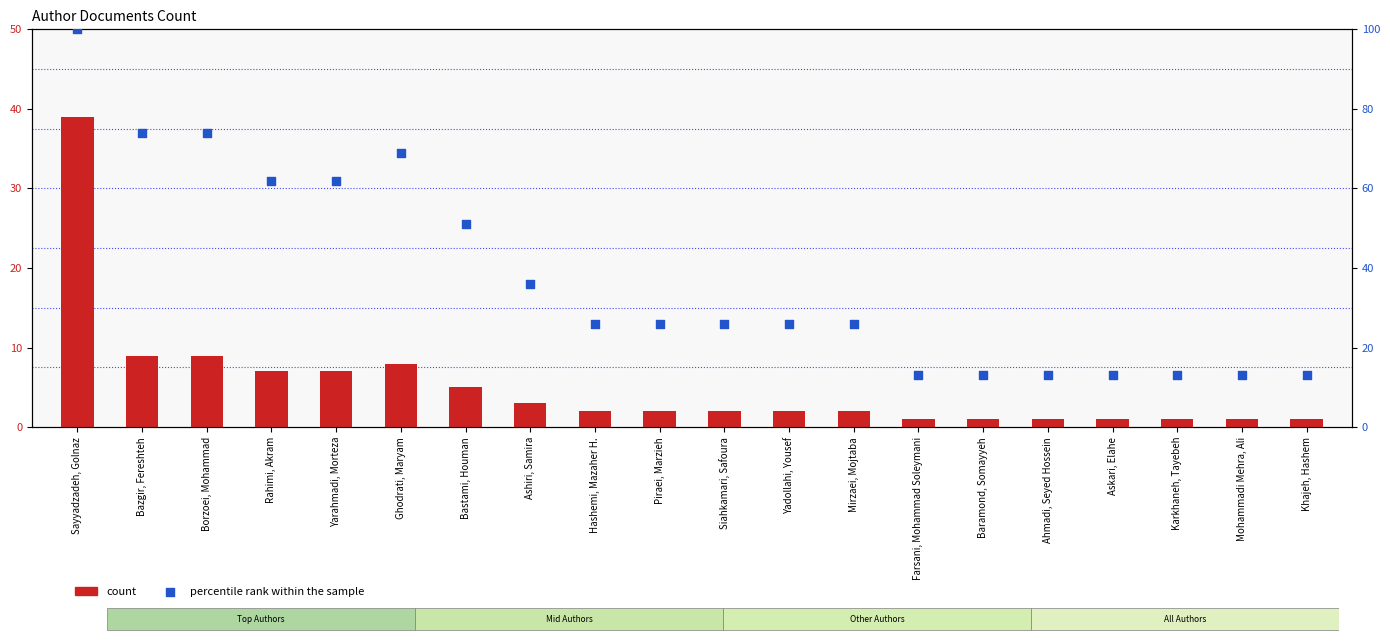

What is the total value across all series at Ashiri, Samira?

39